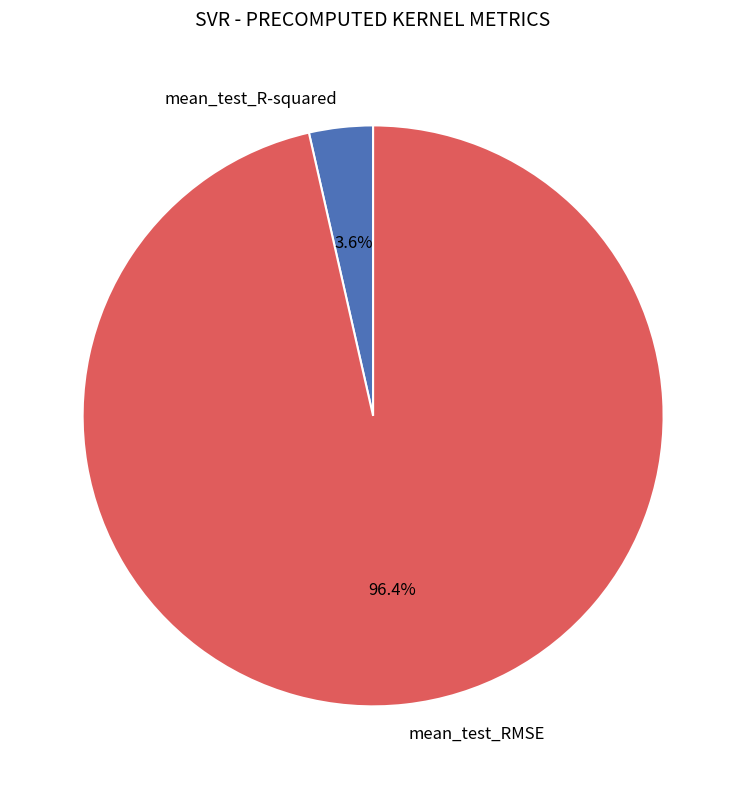

What is the largest slice in the pie chart?

mean_test_RMSE